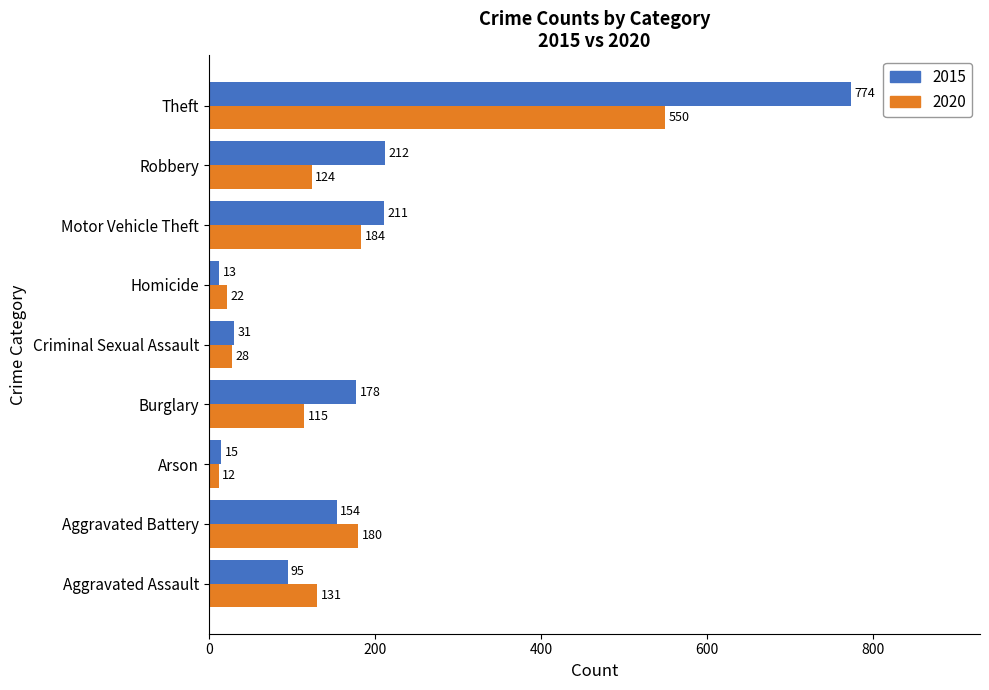

Which label corresponds to the smallest value in the chart?

Arson